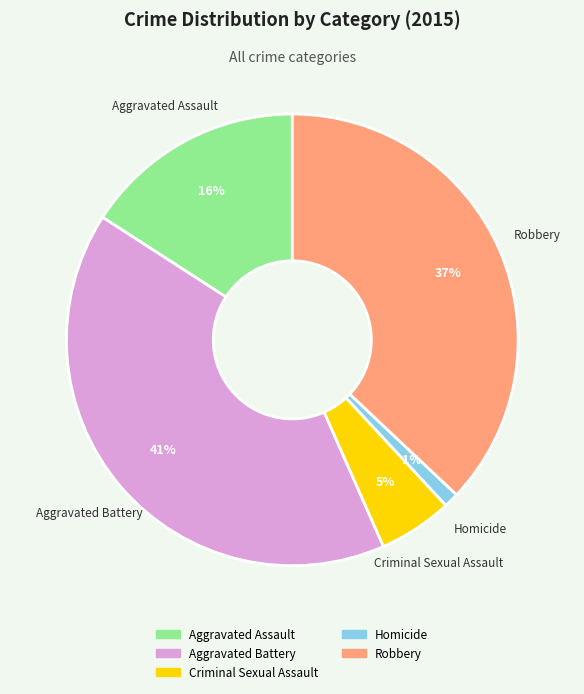

Which category has the smallest portion of the pie?

Homicide